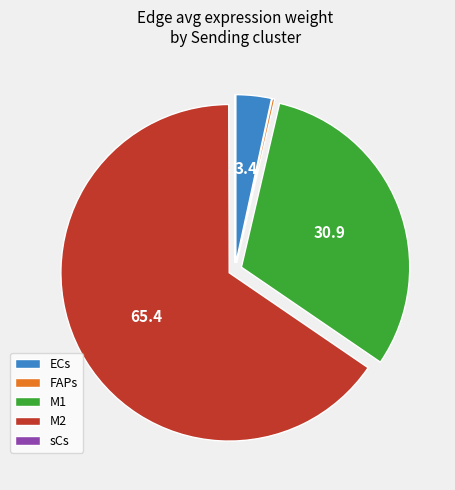

The M2 slice represents 65% of the pie. True or false?

True